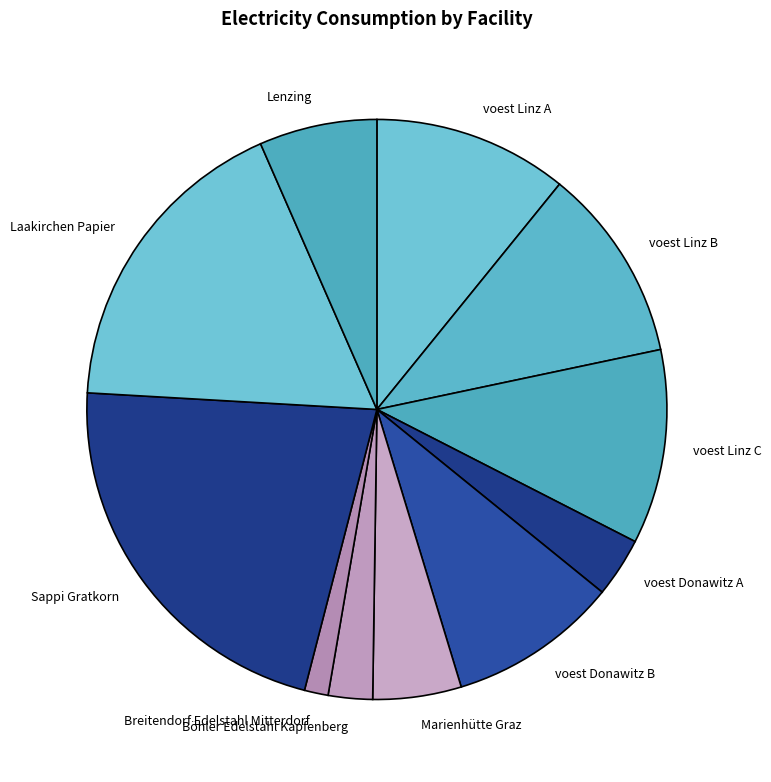

Which category has the biggest portion of the pie?

Sappi Gratkorn